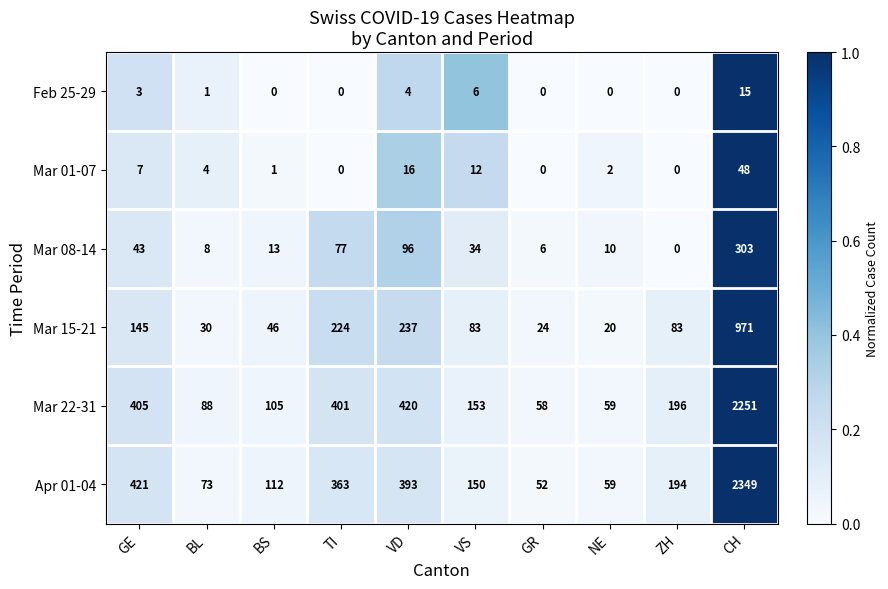

At which category does the chart reach its peak across all series?

CH